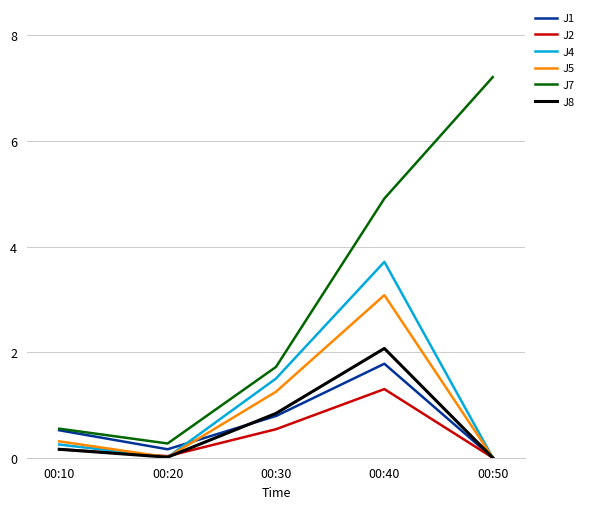

True or false: J8 and J7 cross at least once.

False